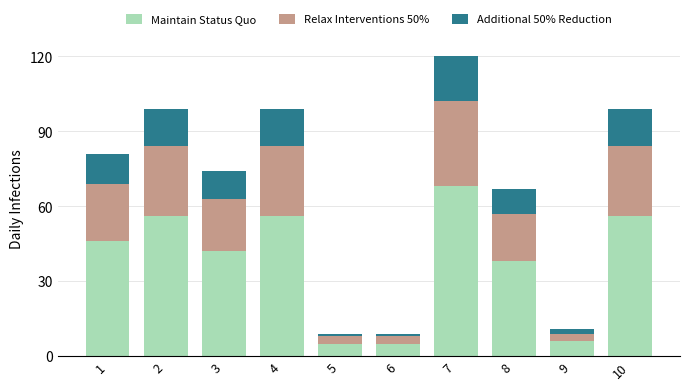

Reading right to left, transcribe the values for Maintain Status Quo.

10=56	9=6	8=38	7=68	6=5	5=5	4=56	3=42	2=56	1=46